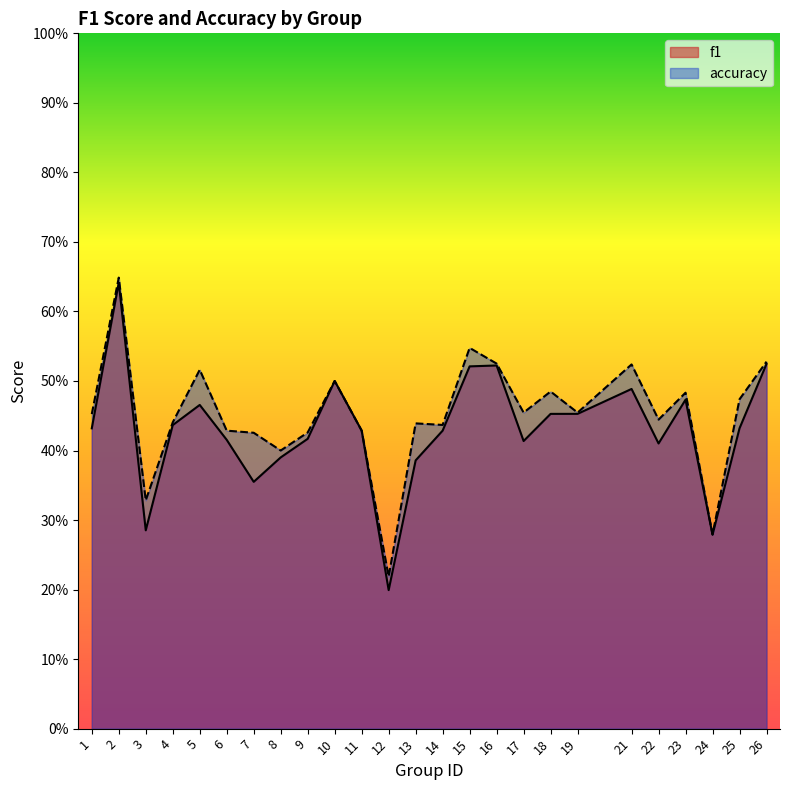

Which series has the largest total across all categories?

accuracy